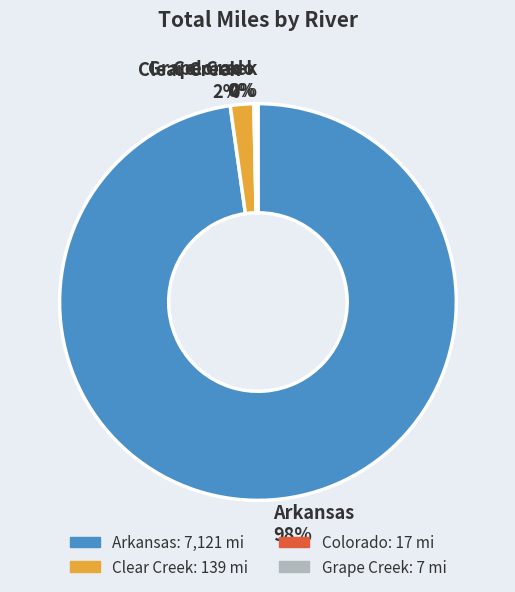

Which slice represents more than half of the pie?

Arkansas